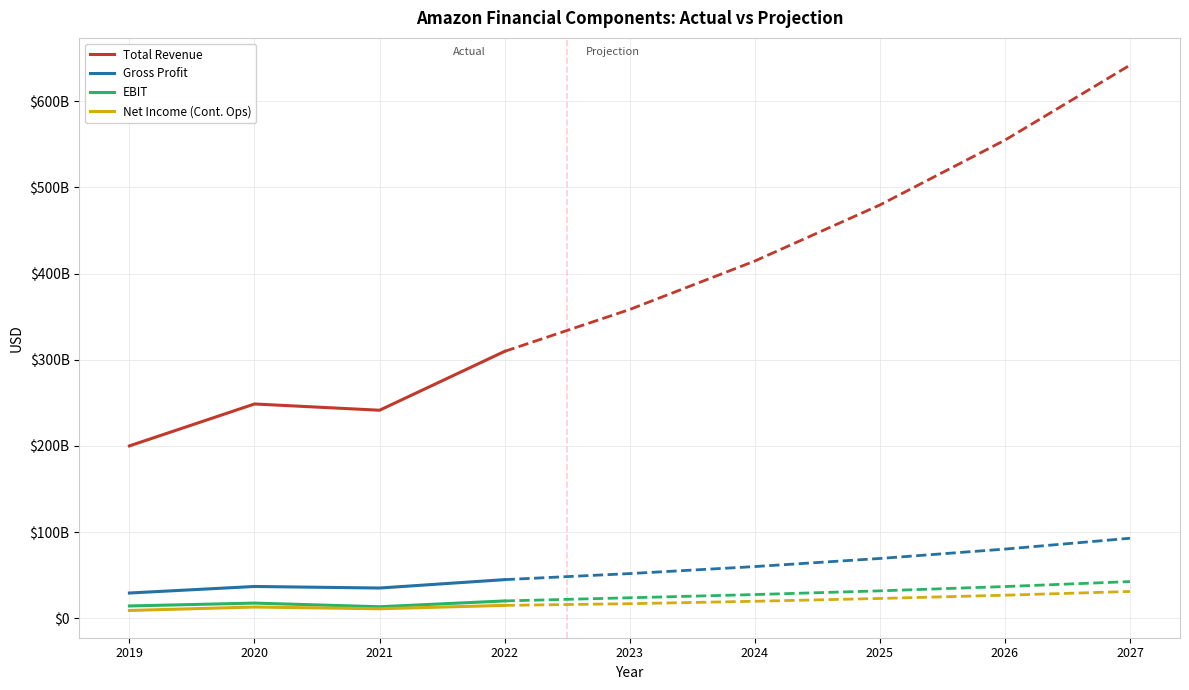

The Gross Profit series shows 35052400000 at 2021. True or false?

True